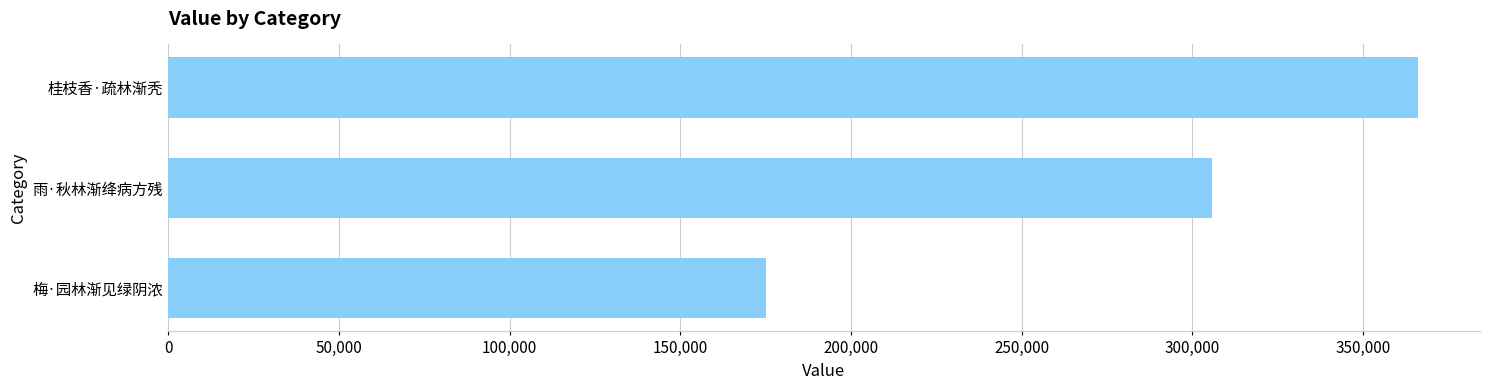

Reading top to bottom, list all the values displayed in this chart.

桂枝香·疏林渐秃=365922	雨·秋林渐绛病方残=305611	梅·园林渐见绿阴浓=175214